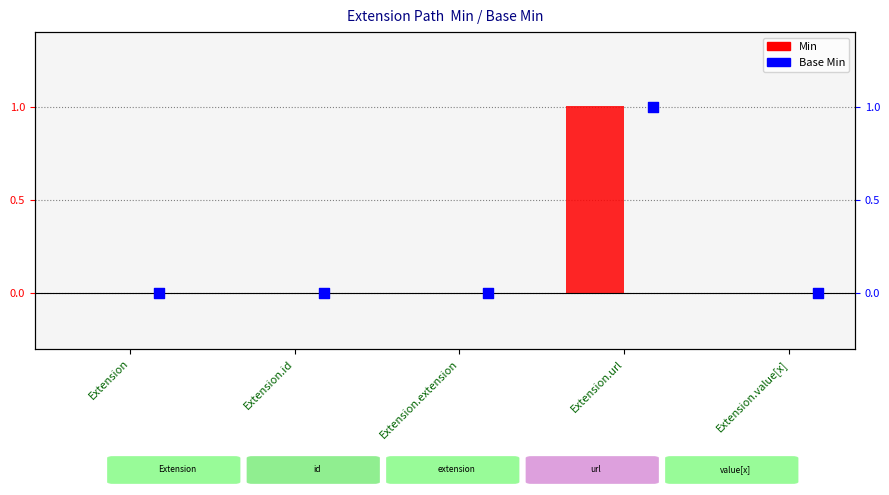

Which series has the widest spread of Y values?

Min